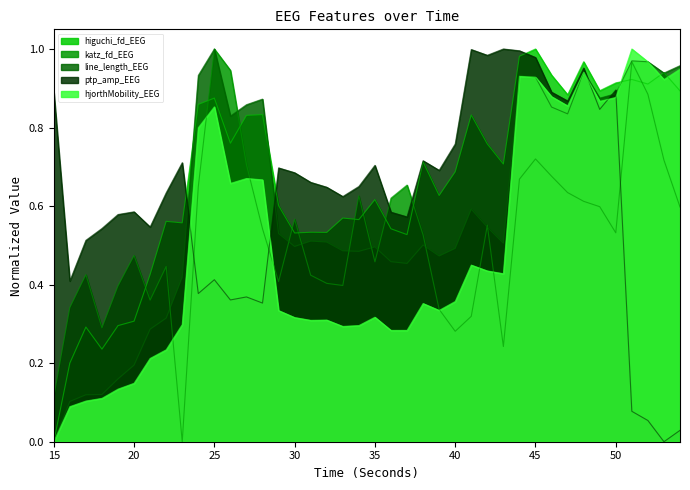

Which series ends up on top after the final intersection of hjorthMobility_EEG and ptp_amp_EEG?

hjorthMobility_EEG